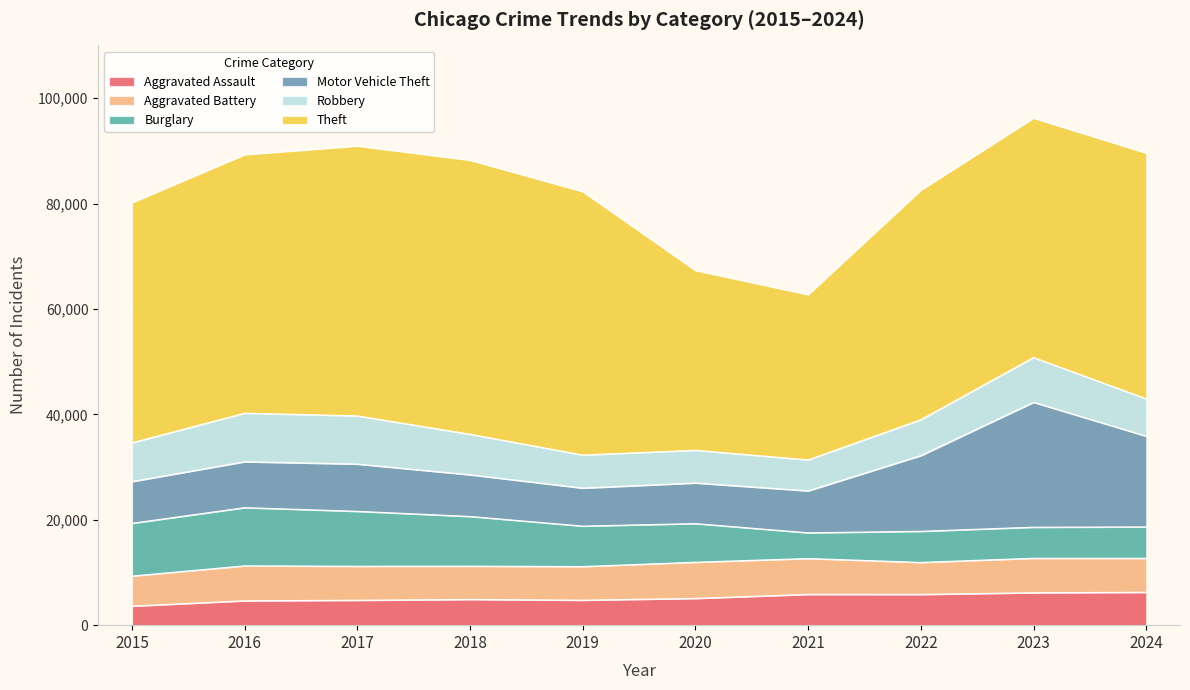

How many data points in Aggravated Battery are less than 6454?

5